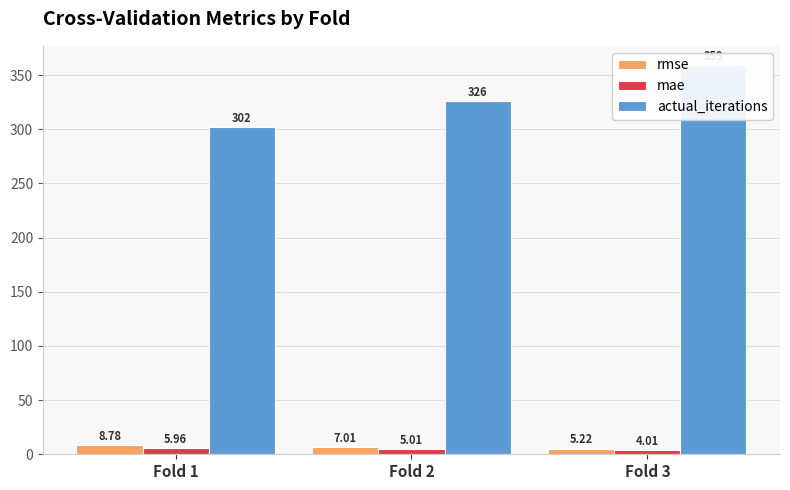

What is the maximum value shown in the chart?

359.0